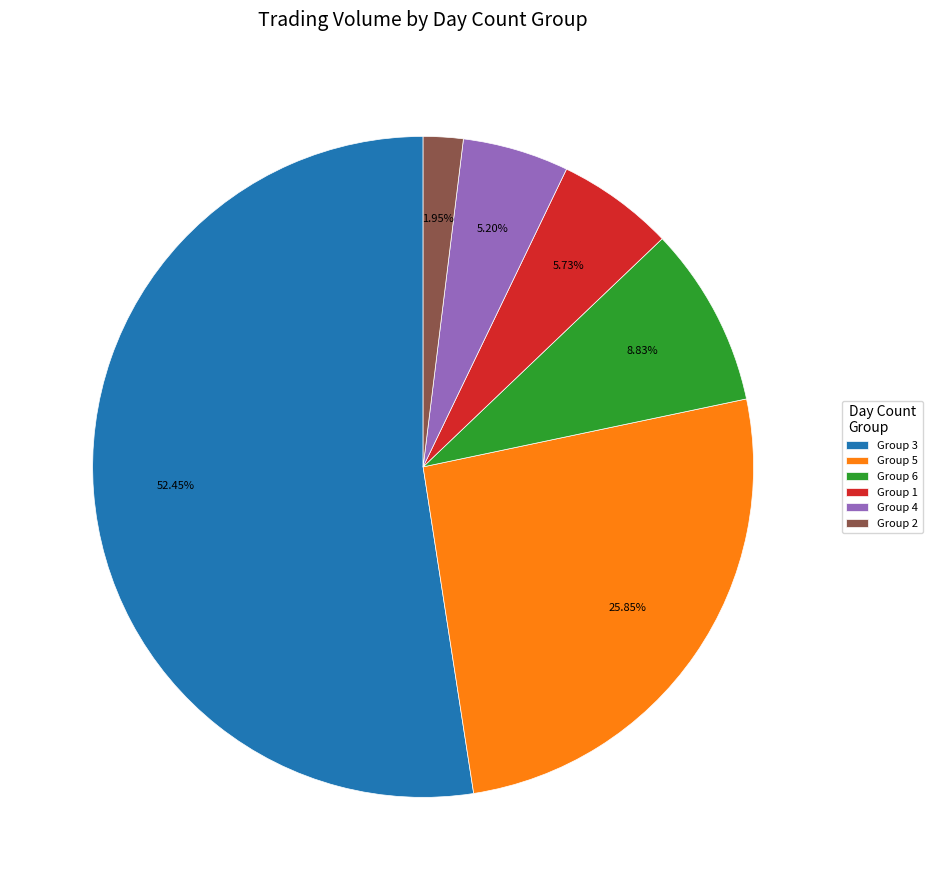

Is there a majority slice in this chart?

Yes